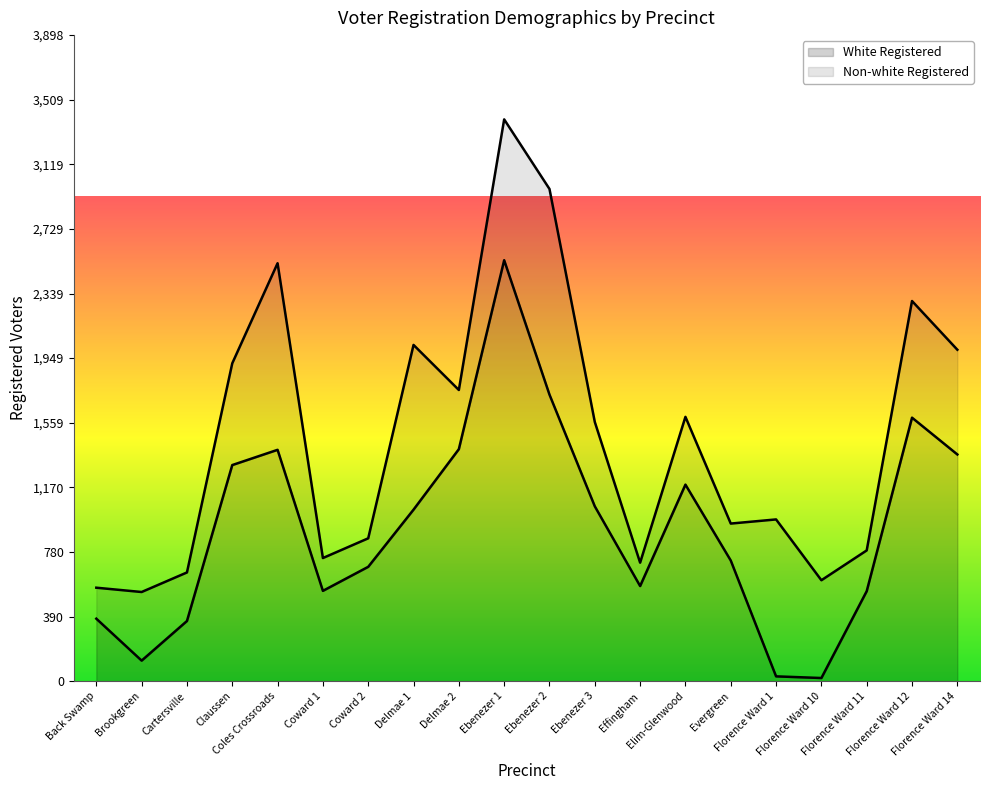

What is the smallest value displayed?

19